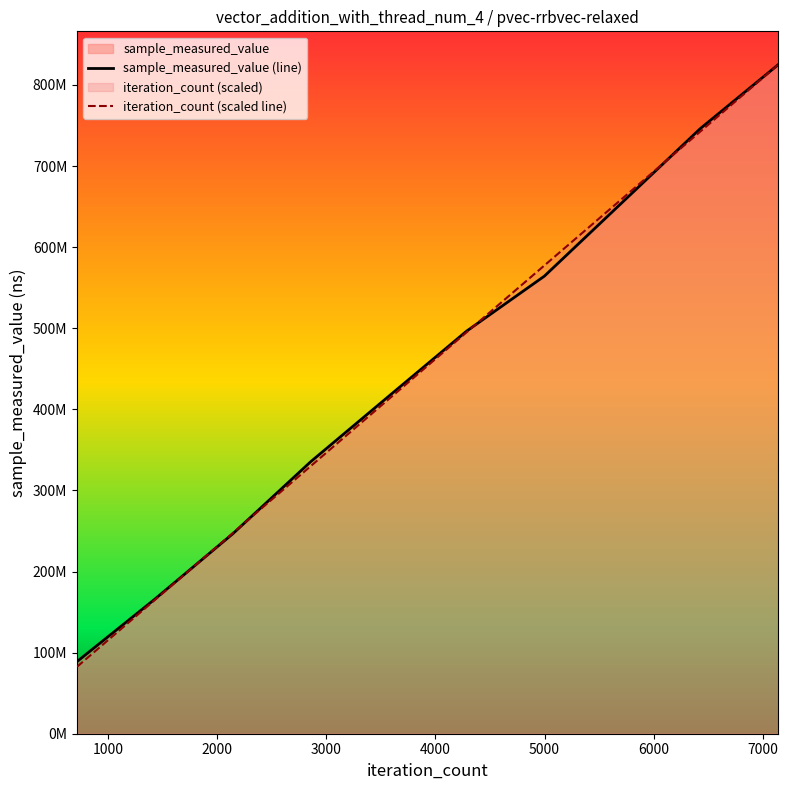

How many lines are shown in the chart?

2